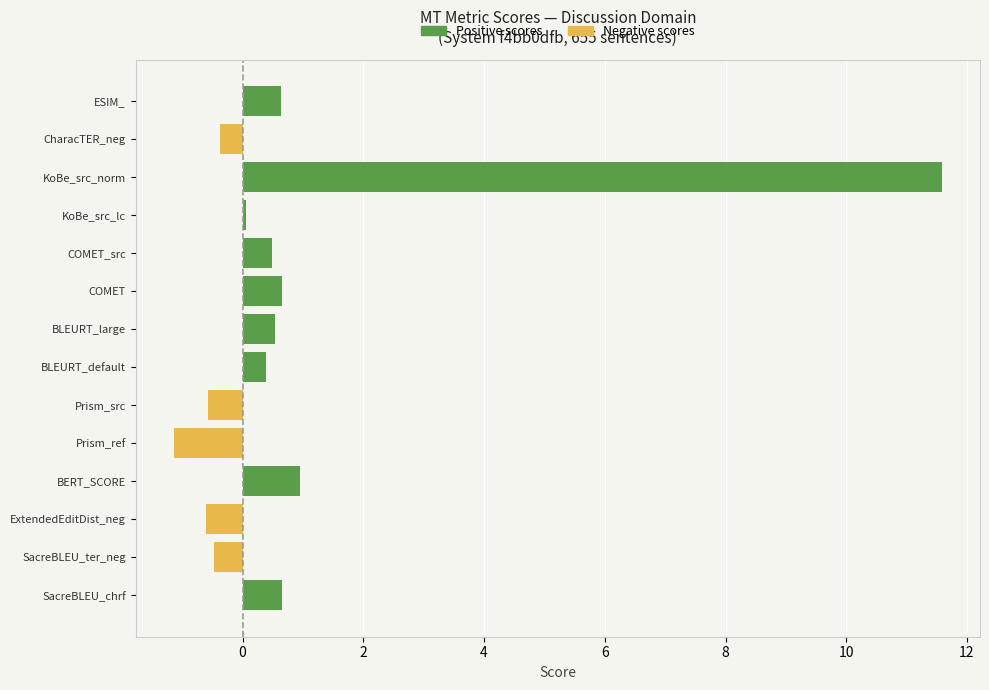

Is the value of Negative scores at ESIM_ greater than the value of Positive scores at BLEURT_default?

No